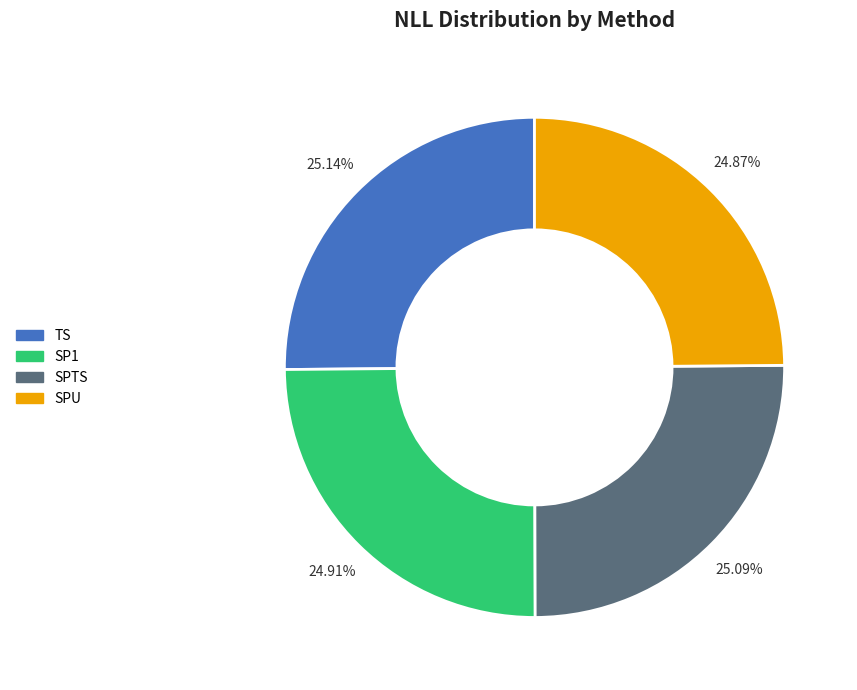

Count the number of slices in the pie.

4